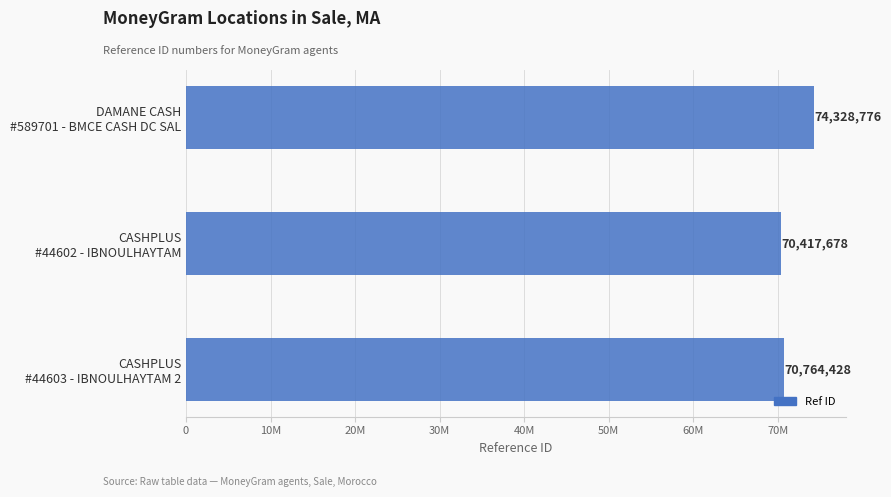

Are the bars horizontal?

Yes